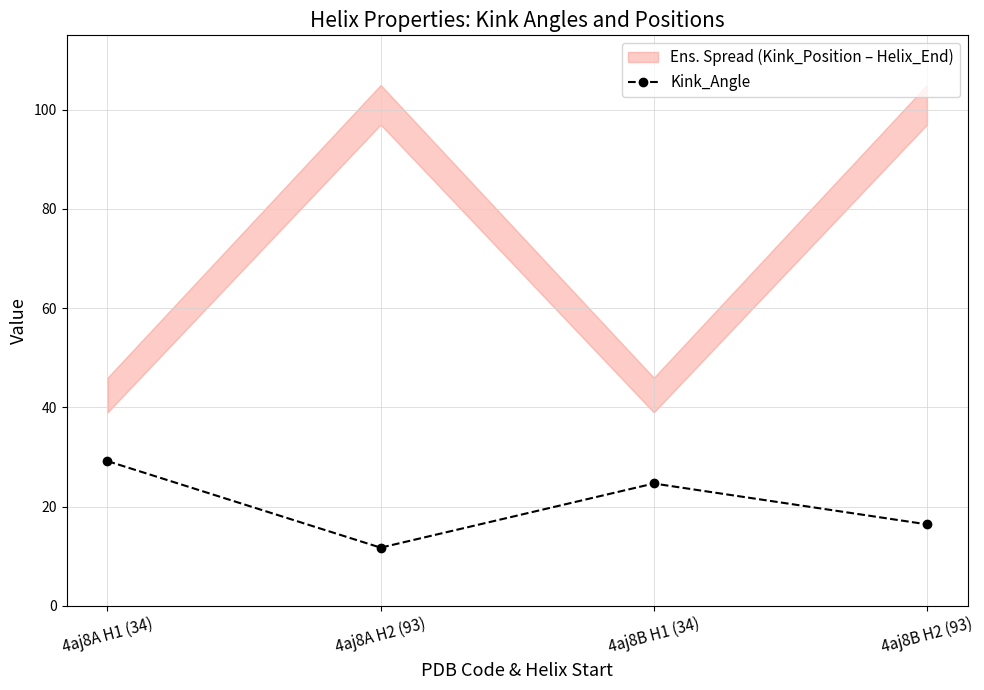

Which category has the lowest value across all series?

4aj8A H2 (93)